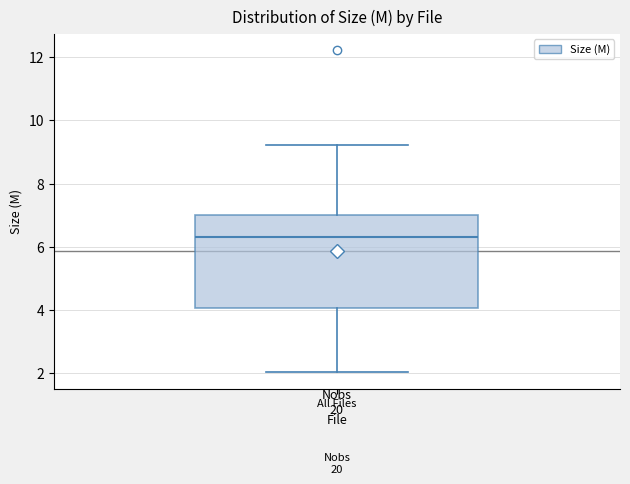

Where does the upper whisker of the box for All Files end on the y-axis? The values are not printed on the chart, so give them approximately, as read against the axis.

9.2